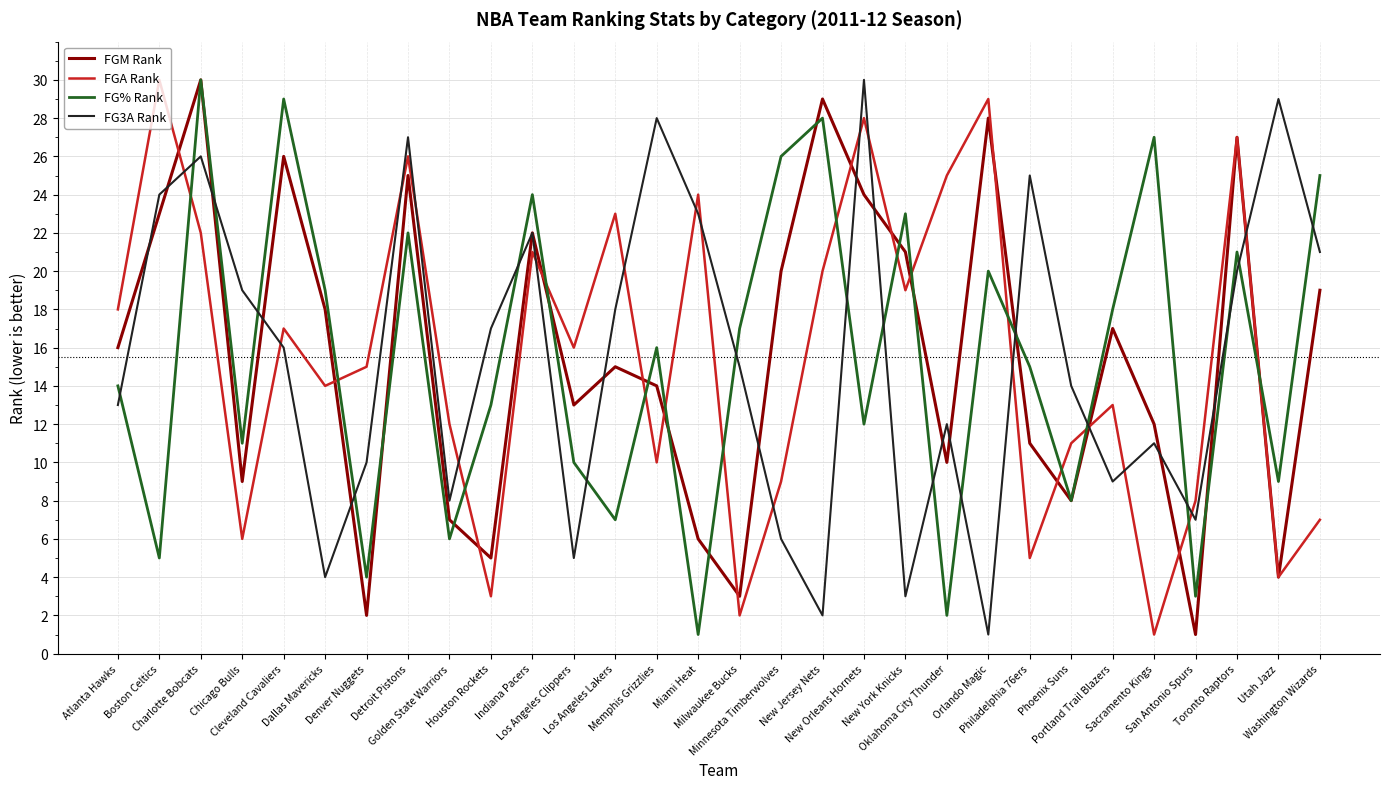

What is the maximum value for FG% Rank?

30